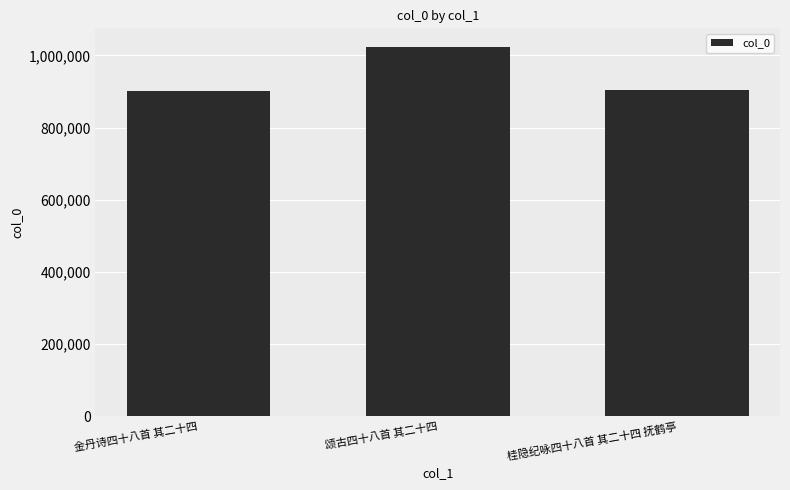

What position from the left is 金丹诗四十八首 其二十四?

1